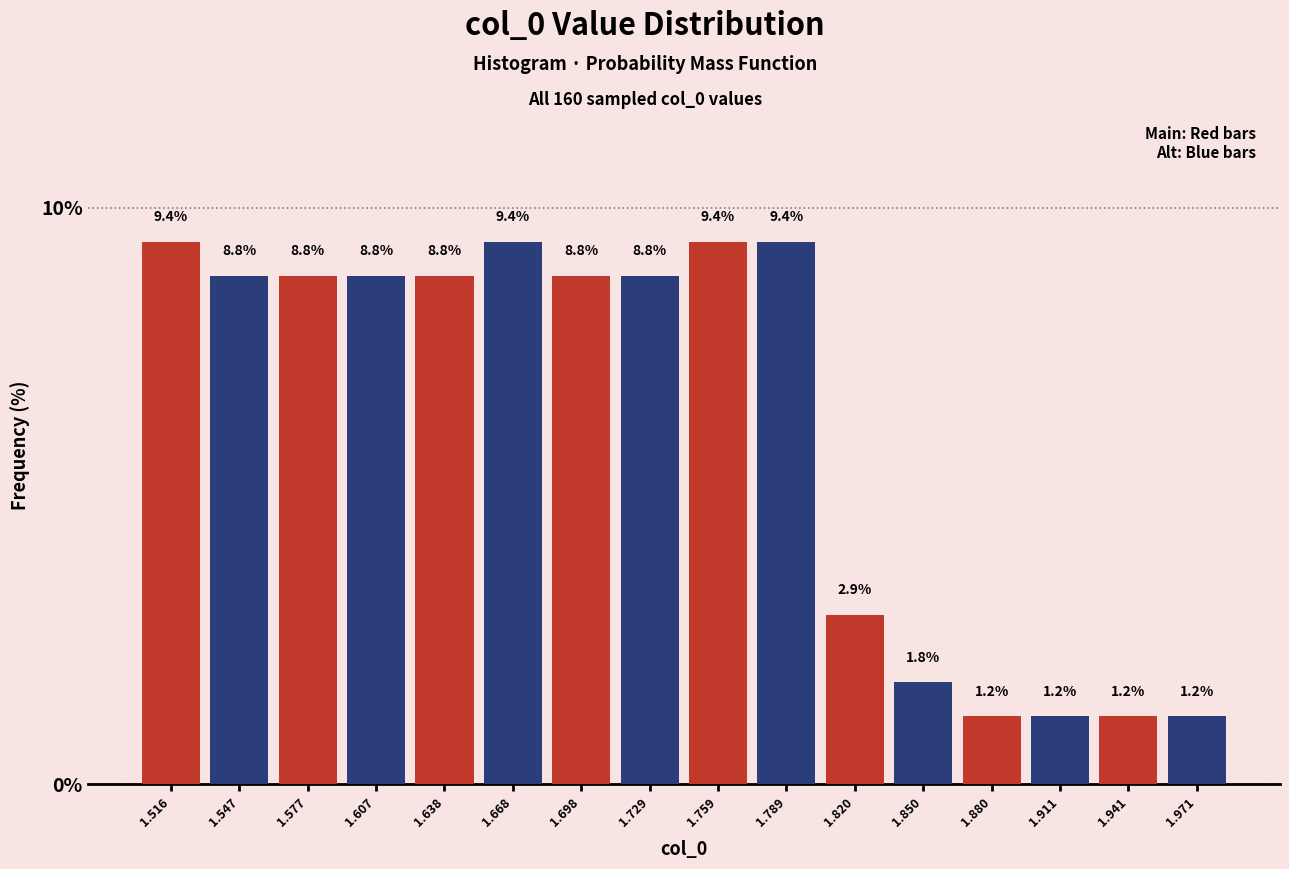

What is the smallest value displayed?

1.2